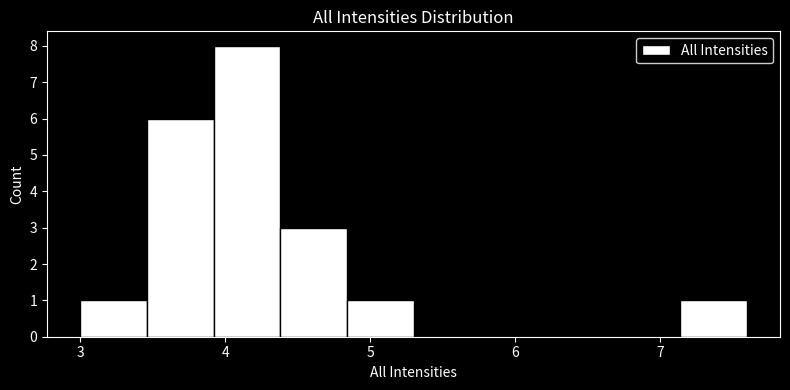

How tall is the bar that spans 3.92 to 4.38 on the x-axis? Neither the bar edges nor the heights are printed on the chart, so give them approximately, as read against the axes.

8